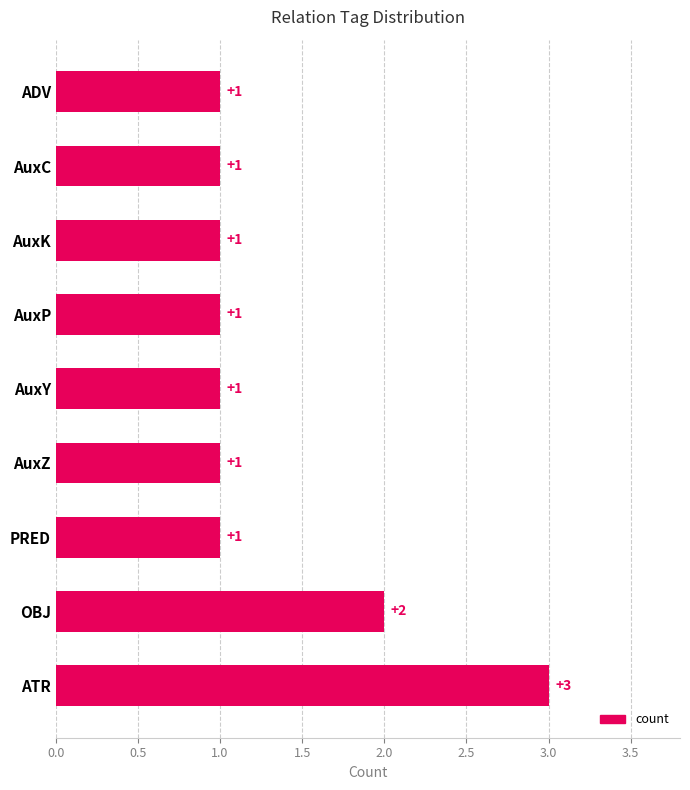

What is the sum of all values?

12